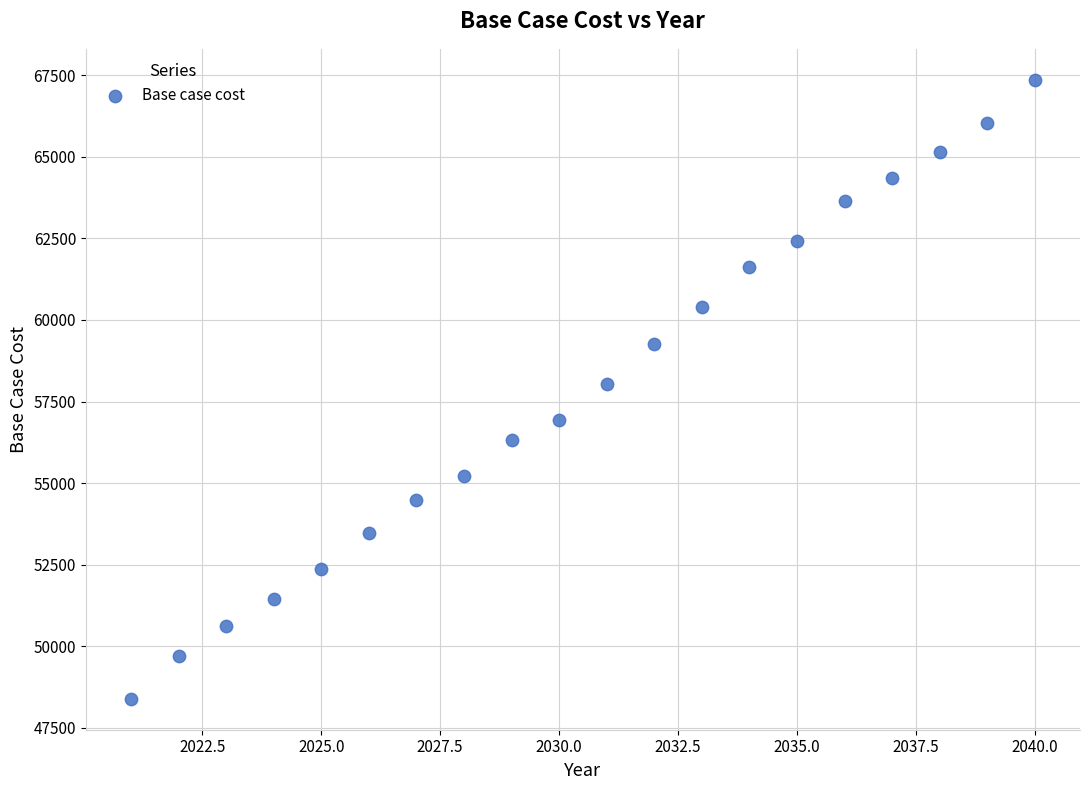

What is the range of X values (max minus min)?

19.0